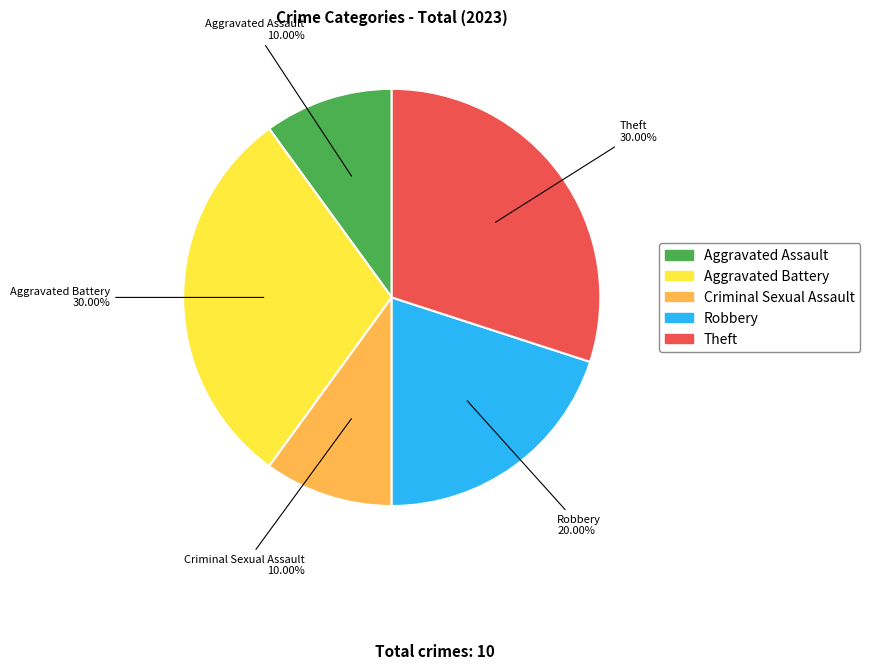

Does Criminal Sexual Assault account for over 50% of the chart?

No